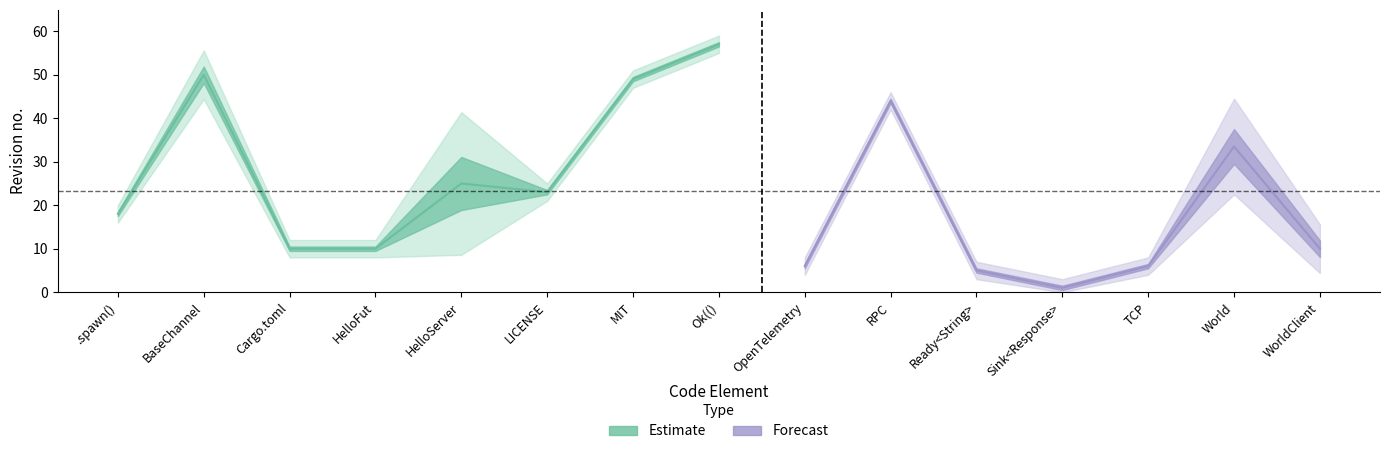

True or false: rev_1 and rev_2 cross at least once.

False